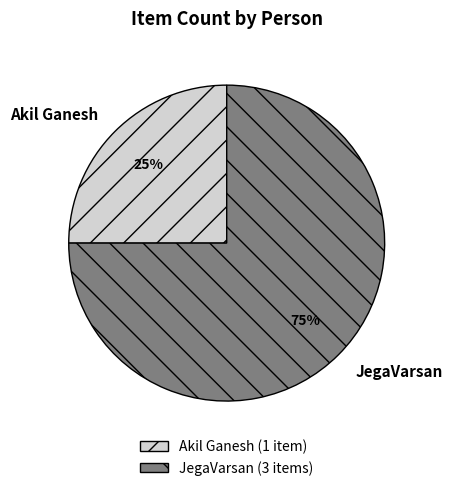

Which slice is the smallest?

Akil Ganesh